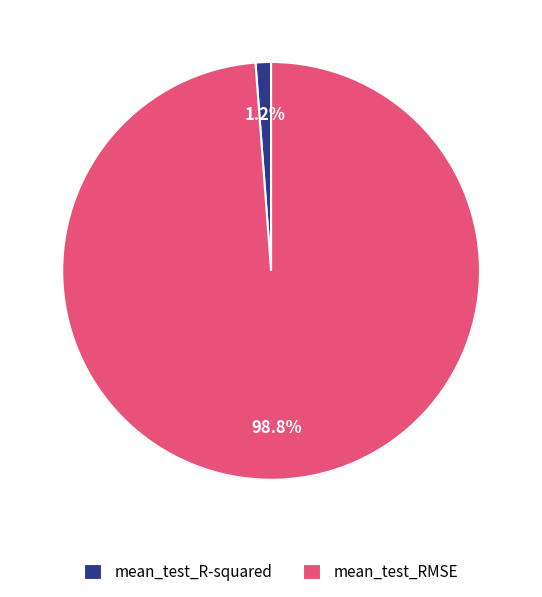

How many slices are in this pie chart?

2